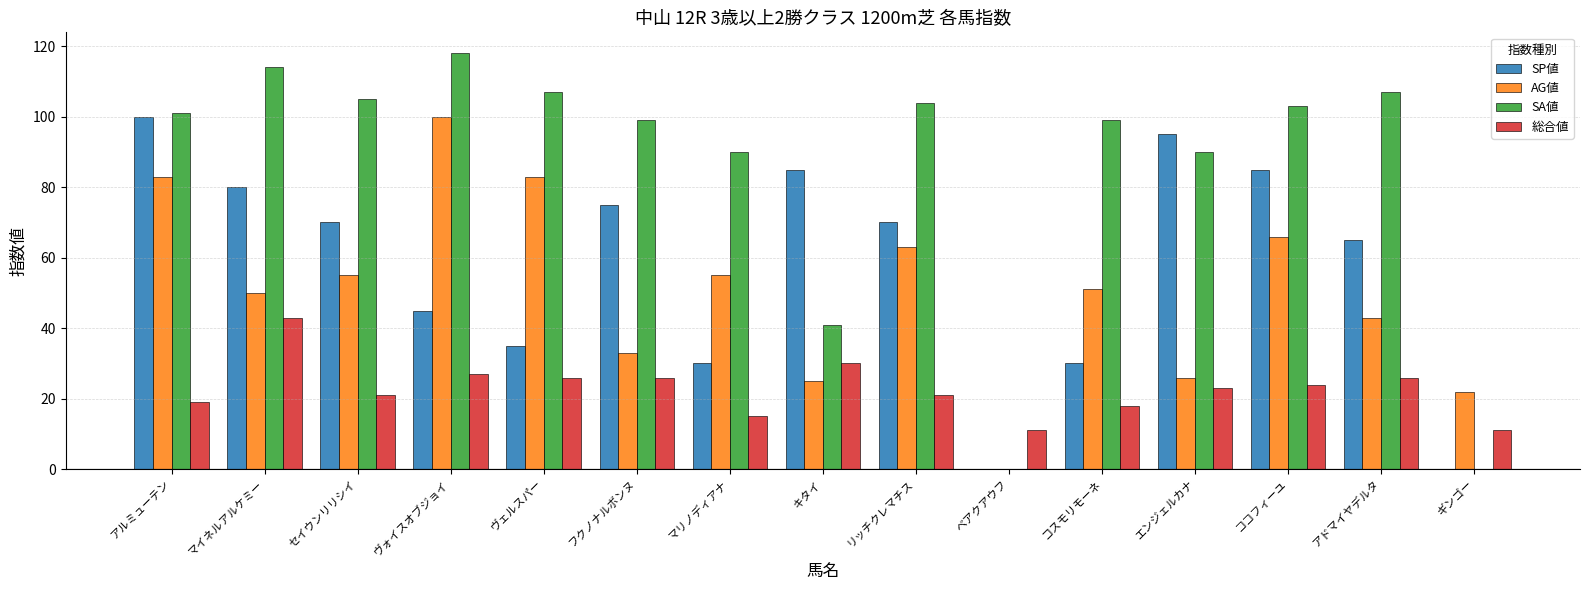

What is the difference between the SA値 values at リッチクレマチス and セイウンリリシイ?

1